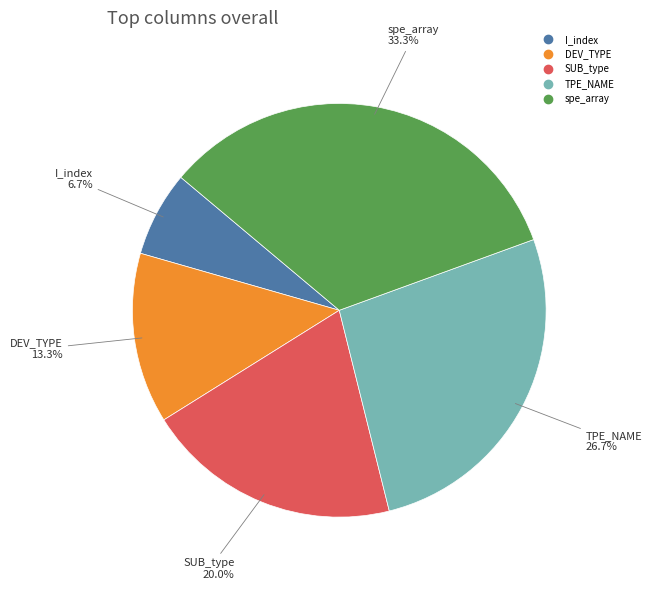

What is the ratio of the value at SUB_type to the value at I_index?

3.0